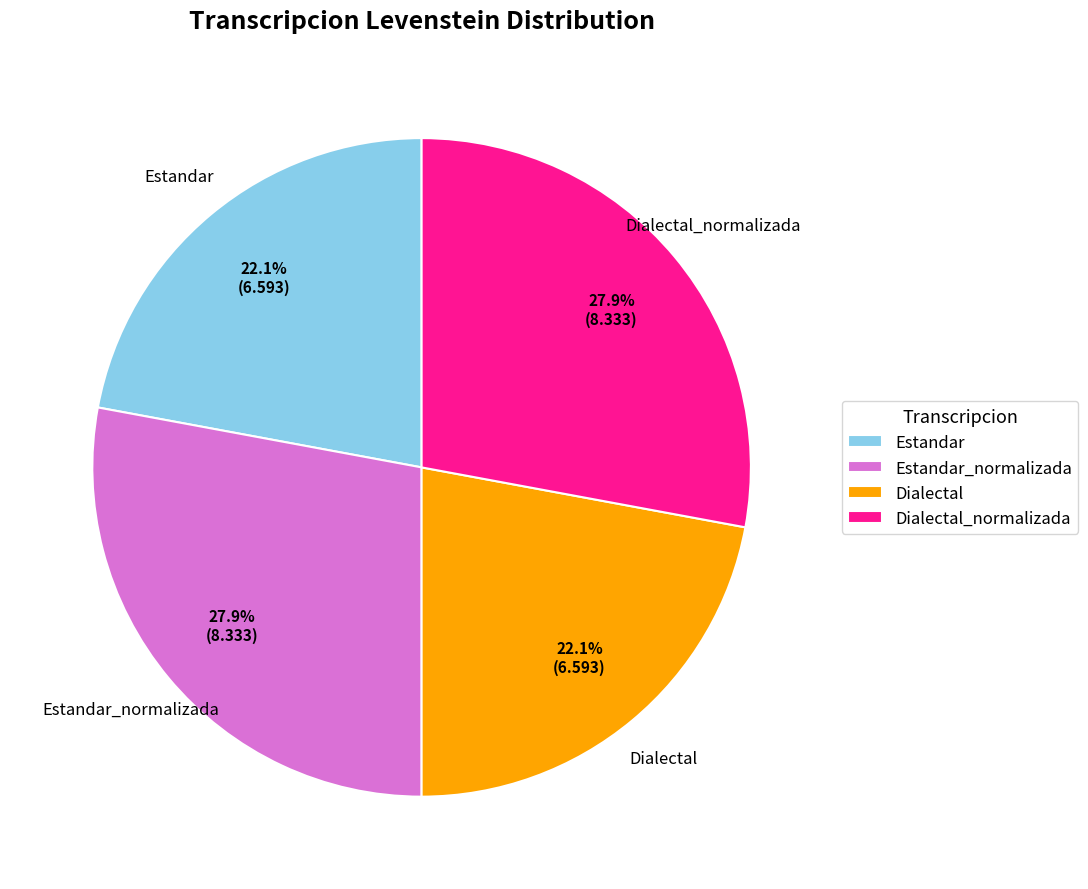

How many slices are in this pie chart?

4